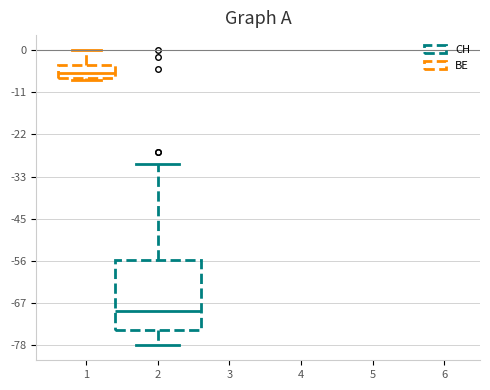

Reading left to right, transcribe this box plot: for each box, give where its median line is, the range the box spans, and where its two whiskers end, as read against the y-axis. The values are not printed on the chart, so give them approximately, as read against the axis.

1: median -6, box -8 to -4, whiskers -8 to 0
2: median -68, box -74 to -56, whiskers -78 to -30